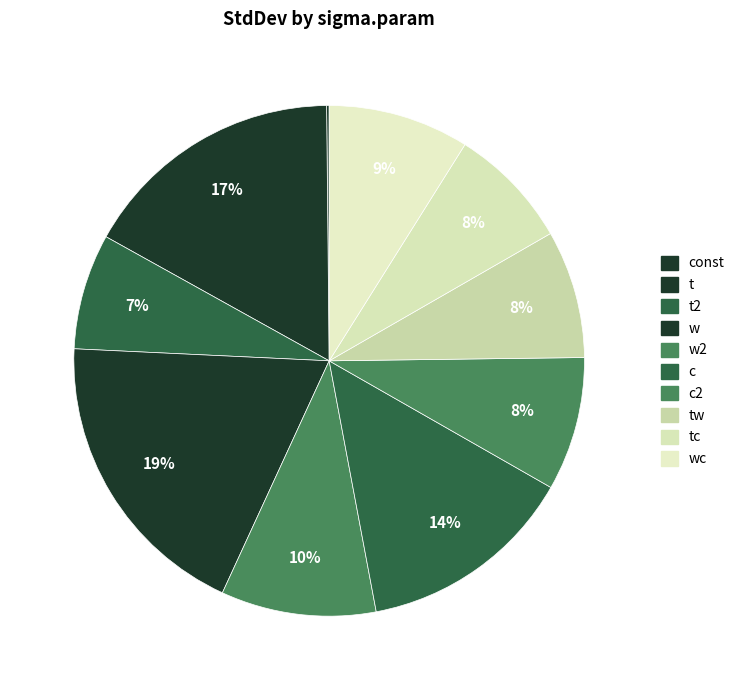

What is the largest slice in the pie chart?

w